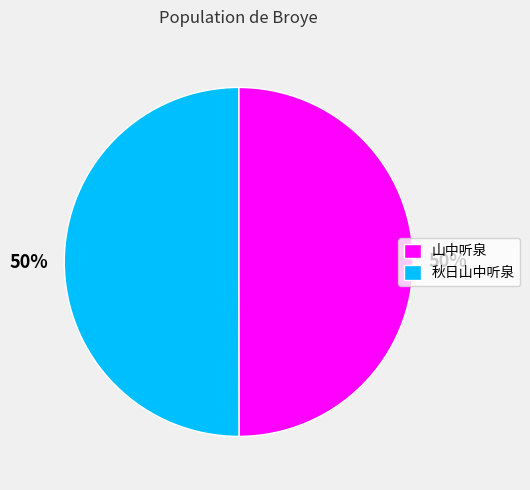

The 山中听泉 slice represents 50% of the pie. True or false?

True